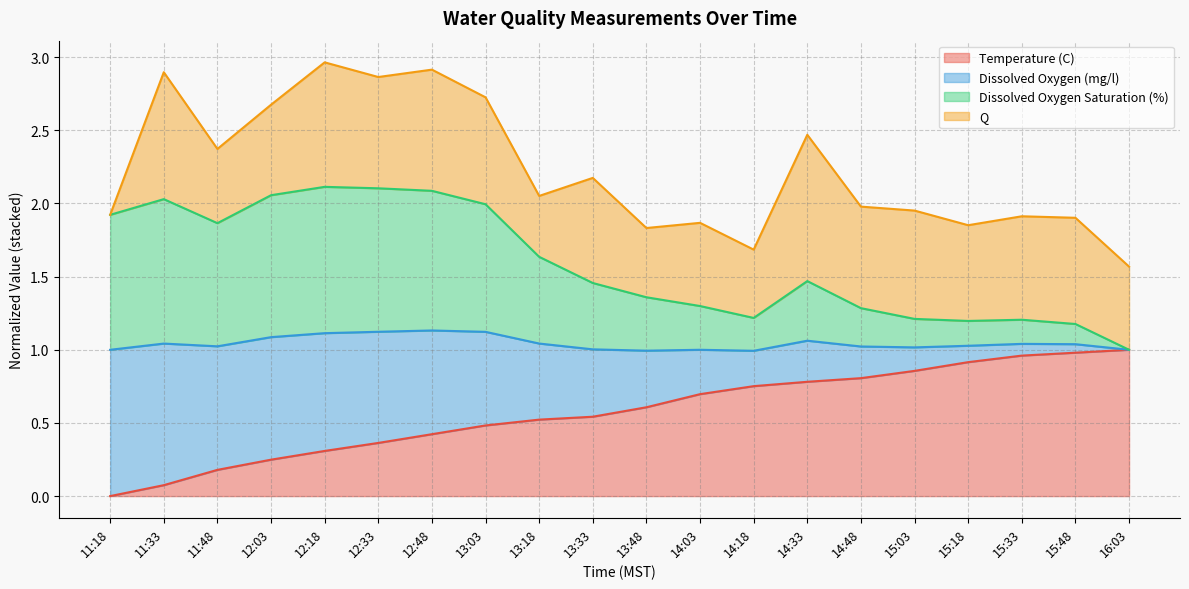

What is the total value across all series at 13:48?

1.8